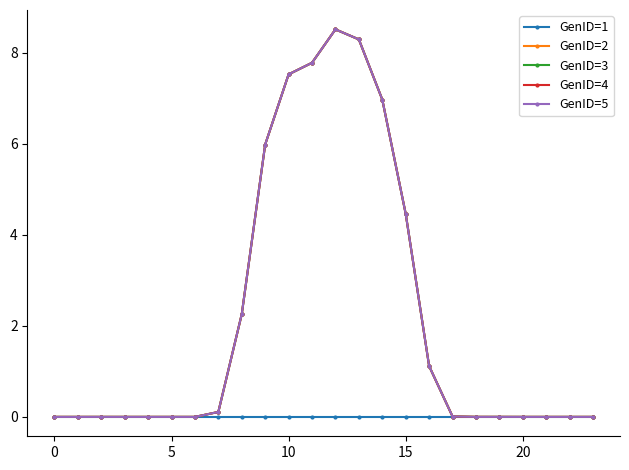

What is the label of the 13th point from the left?

12